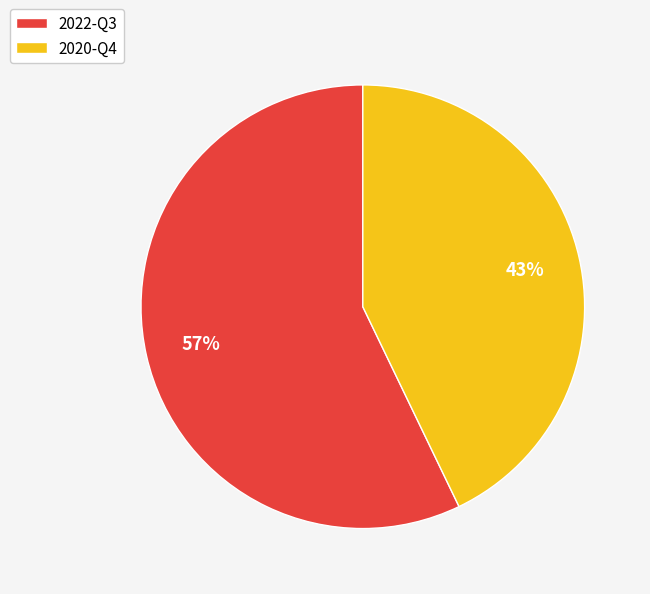

How many slices are in this pie chart?

2